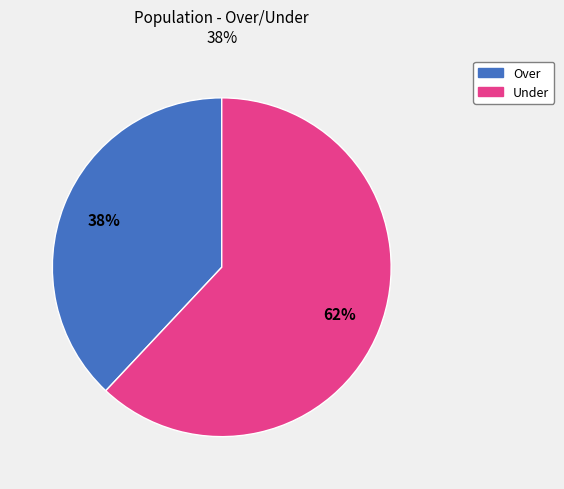

Is there any slice that represents more than half of the pie?

Yes